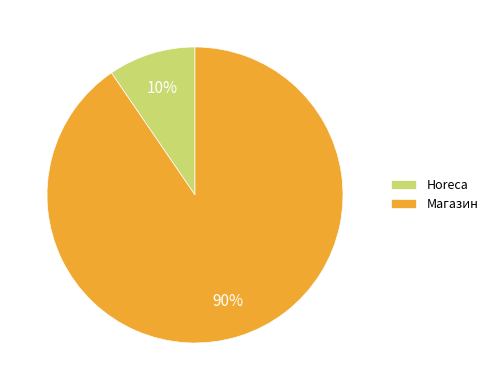

What percentage is the Магазин slice, to the nearest percent?

90%